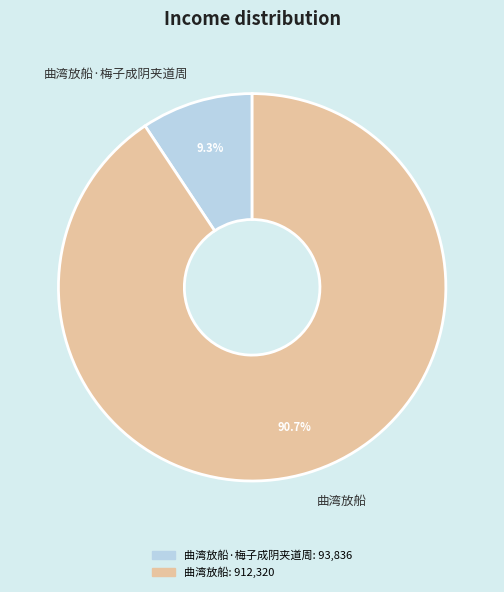

Which slice is the smallest?

曲湾放船·梅子成阴夹道周